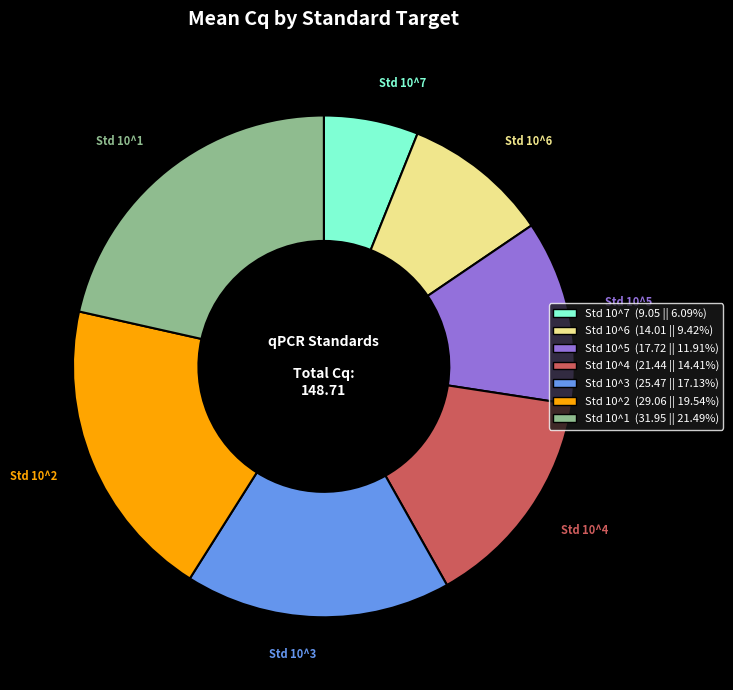

Approximately how many times larger is the value at Std 10^7 compared to Std 10^6?

0.6